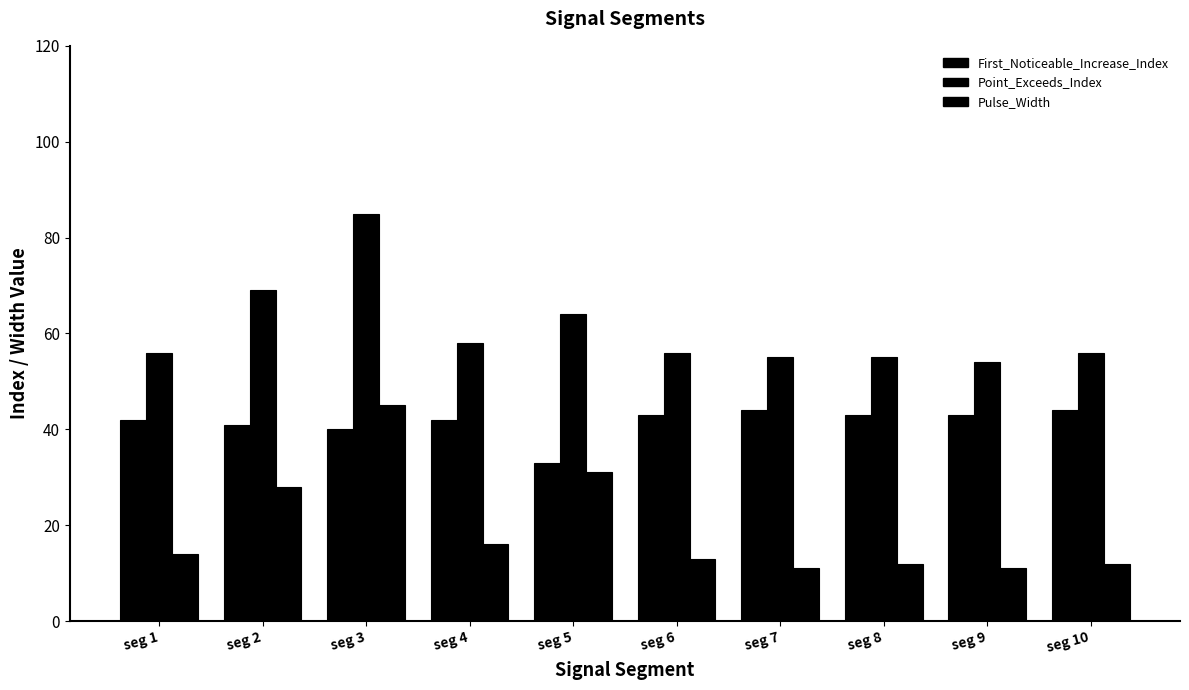

List the series in order of their peak value, highest first.

Point_Exceeds_Index, Pulse_Width, First_Noticeable_Increase_Index